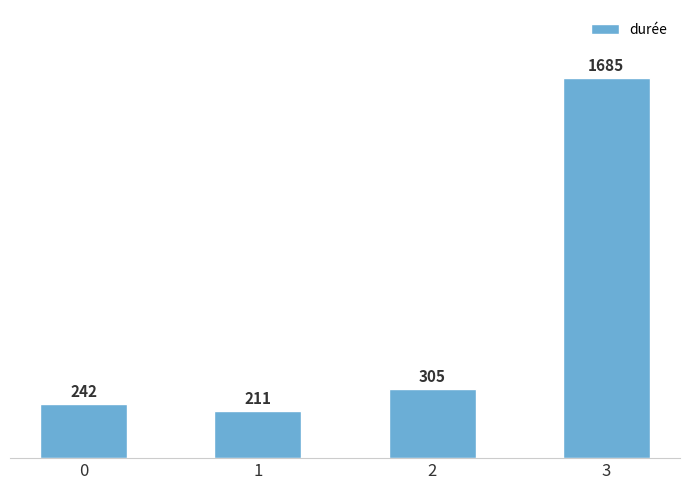

What is the greatest value displayed?

1685